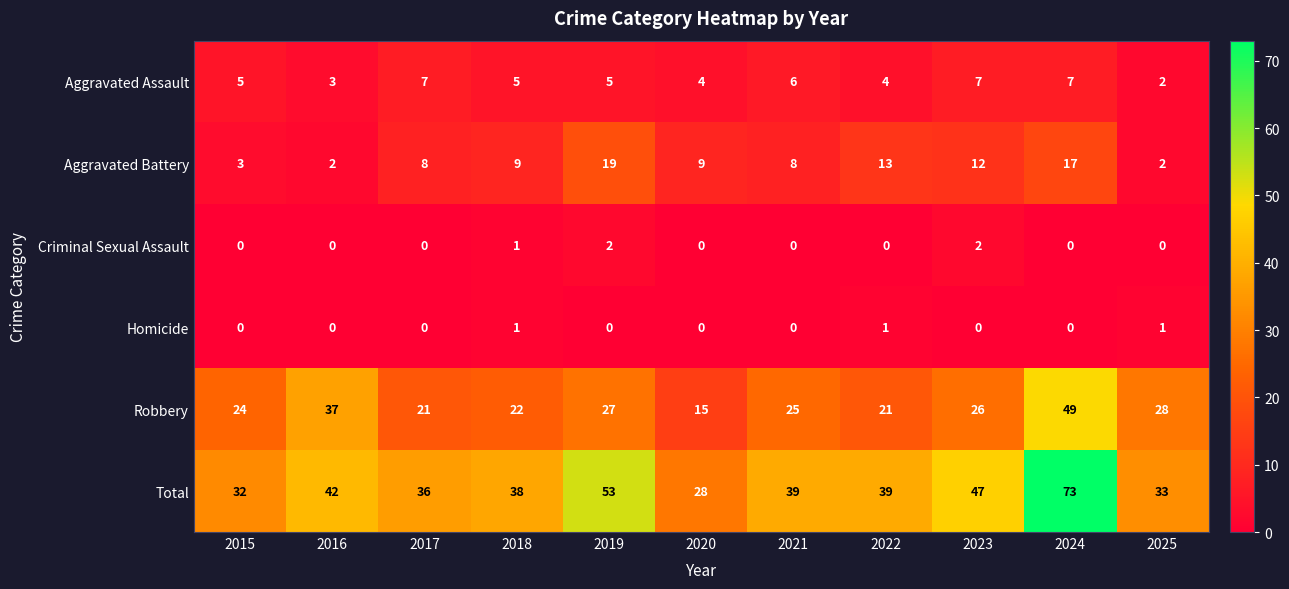

What is the greatest value displayed?

73